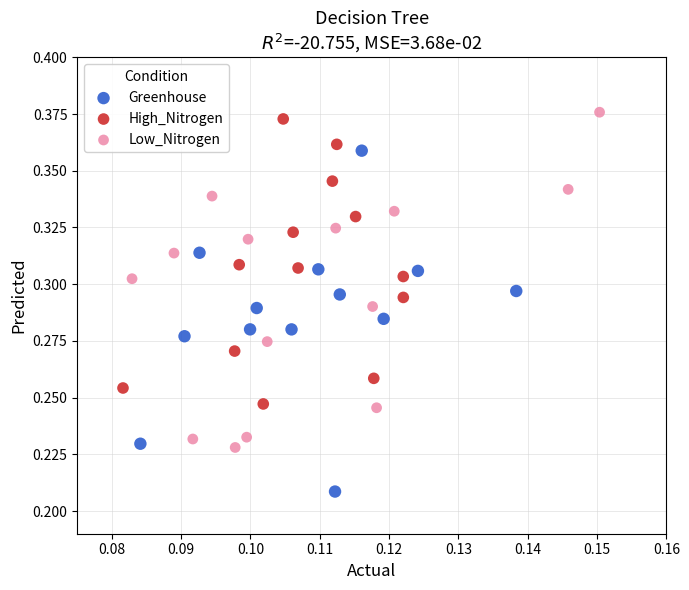

What are all the series names shown in the legend?

Greenhouse, High_Nitrogen, Low_Nitrogen